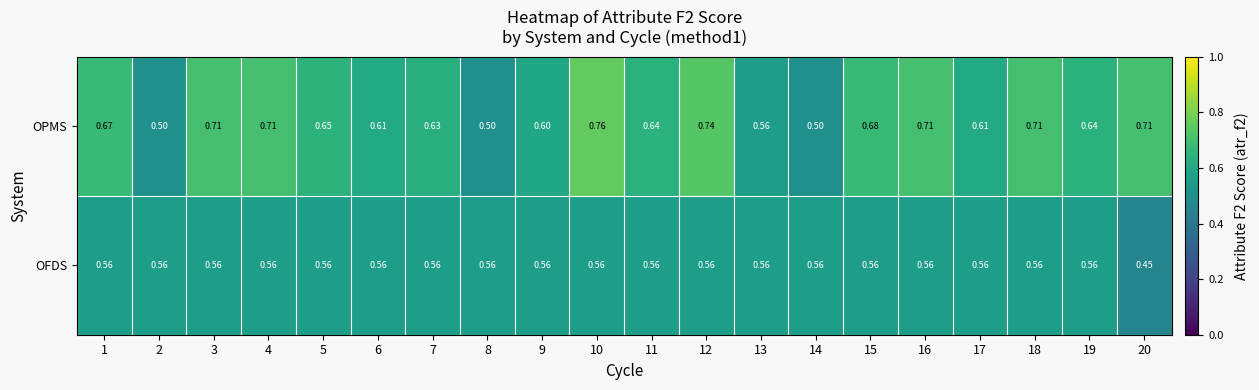

List the series in order of their peak value, lowest first.

OFDS, OPMS